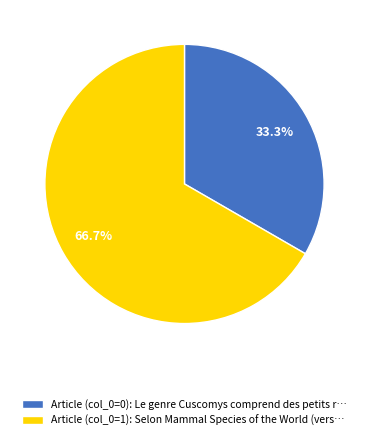

Is the sum of Article (col_0=1) and Article (col_0=0) greater than half?

Yes